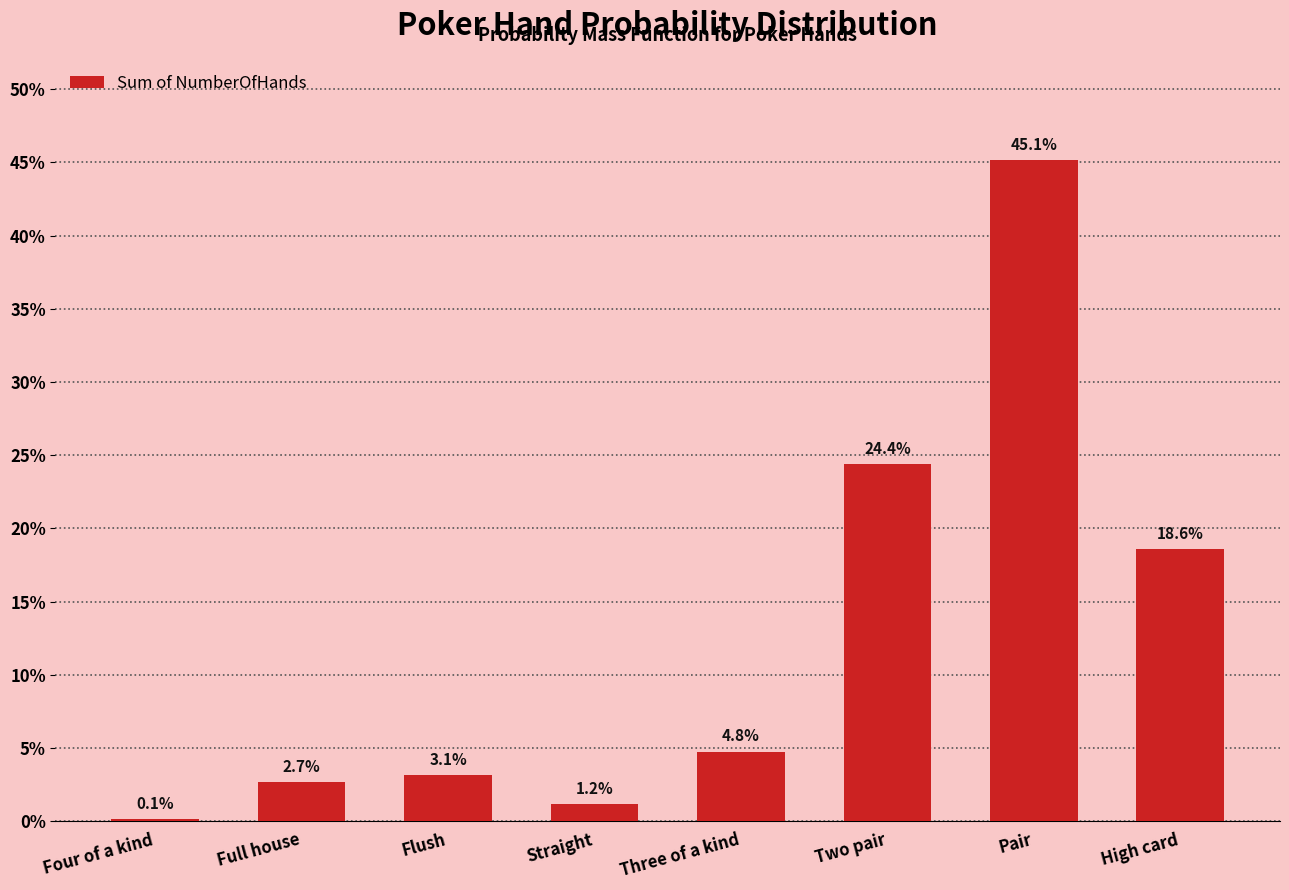

The value at Pair is 0.5. True or false?

True